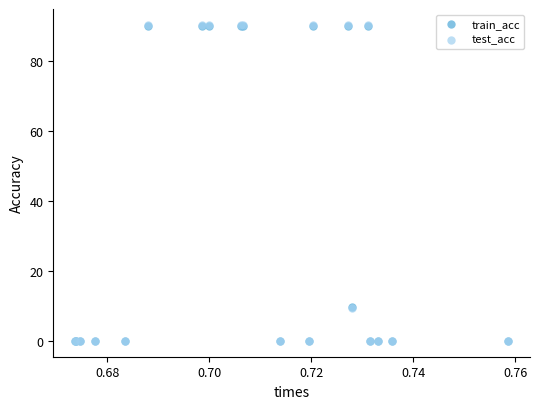

Which series has the largest Y range (max minus min)?

test_acc